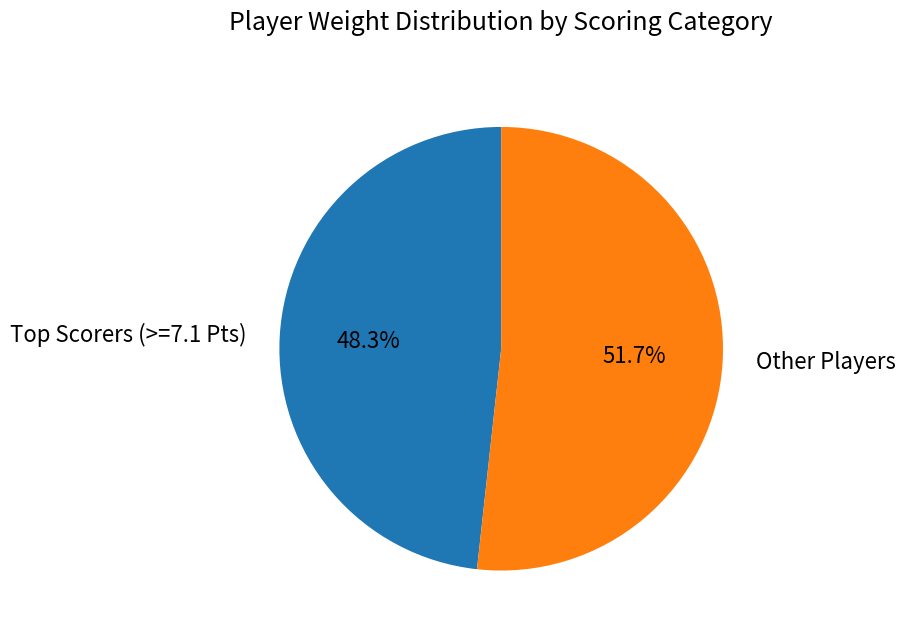

Count the number of slices in the pie.

2